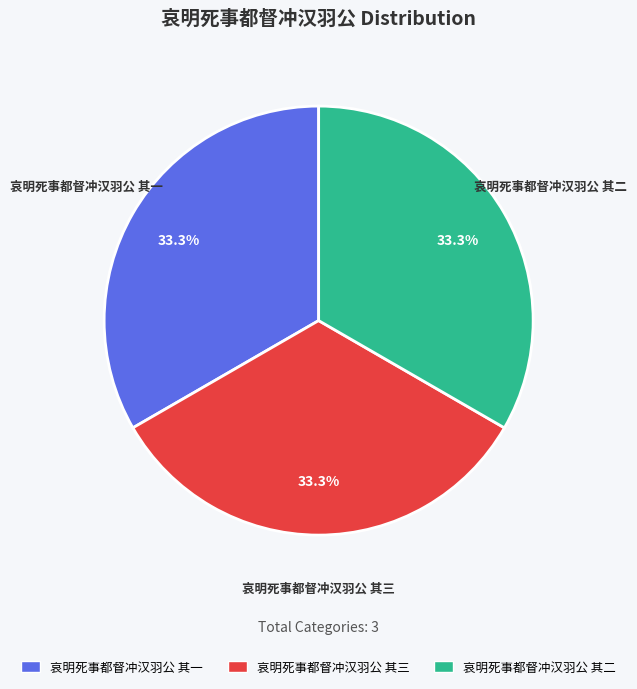

Is it true that 哀明死事都督冲汉羽公 其三 is 19% of the pie?

False